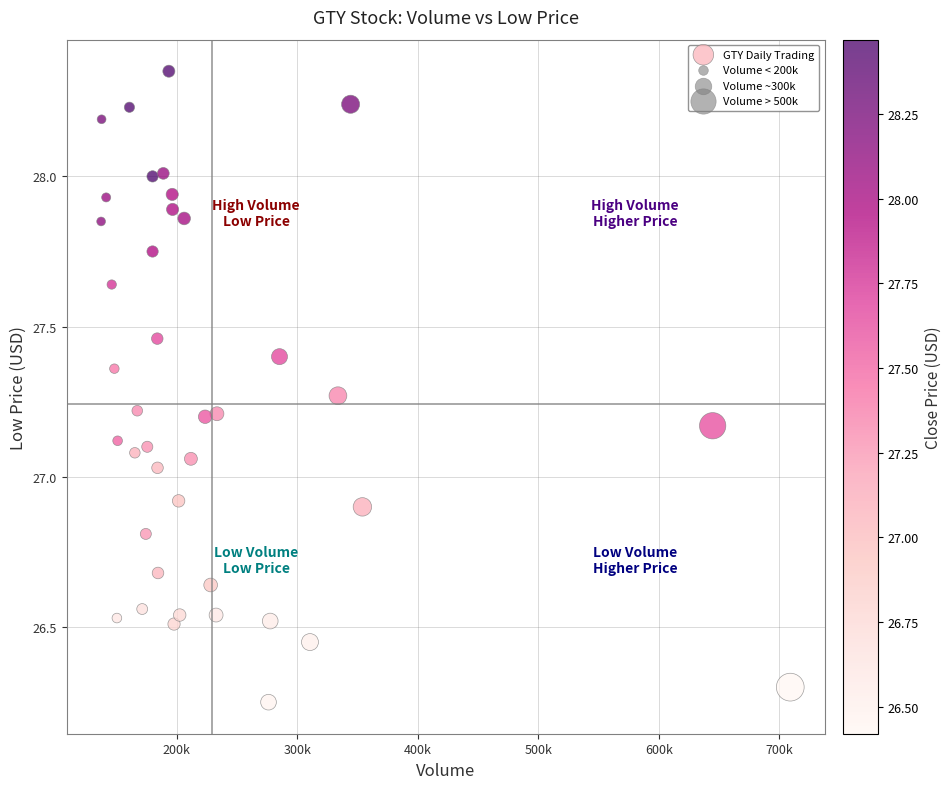

What is the range of X values (max minus min)?

571800.0